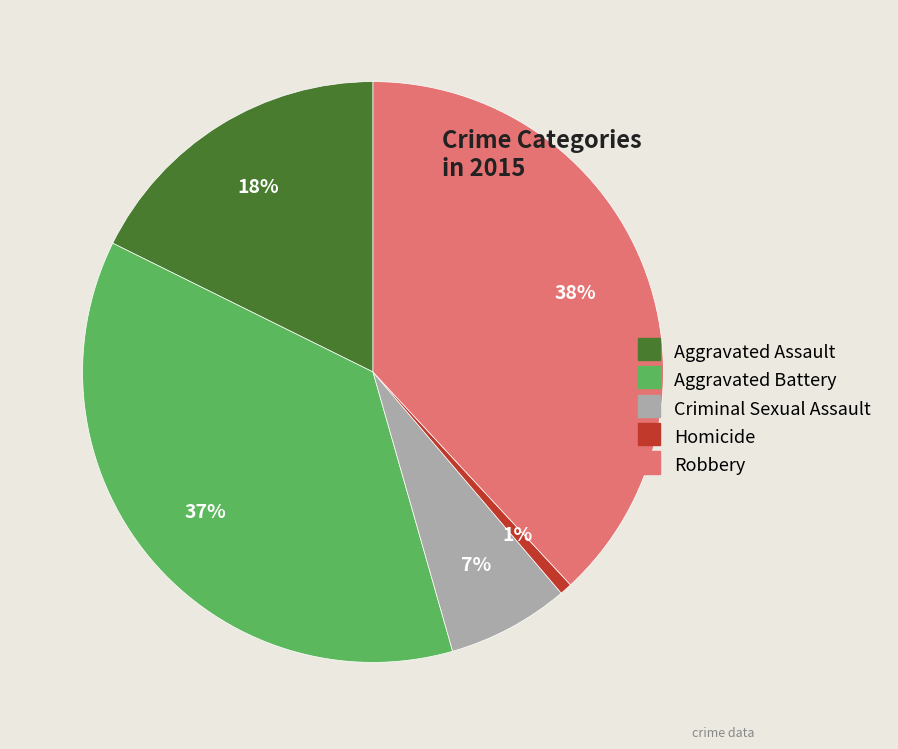

The Aggravated Assault slice represents 6% of the pie. True or false?

False